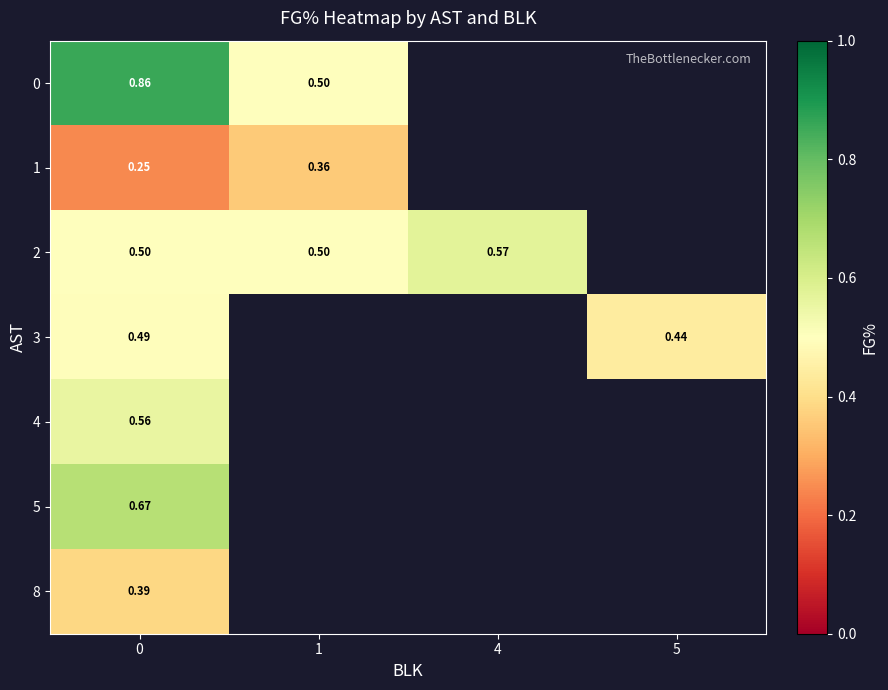

Between 5 and 4, which is larger?

4